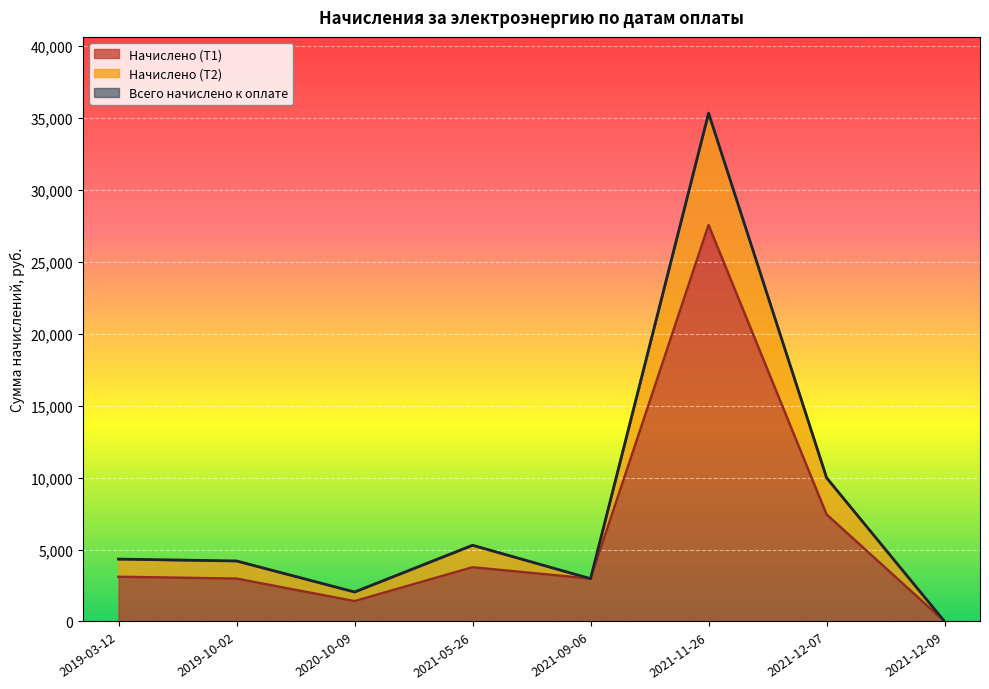

The value of Начислено (Т1) at 2021-12-09 is -17712.4. True or false?

False